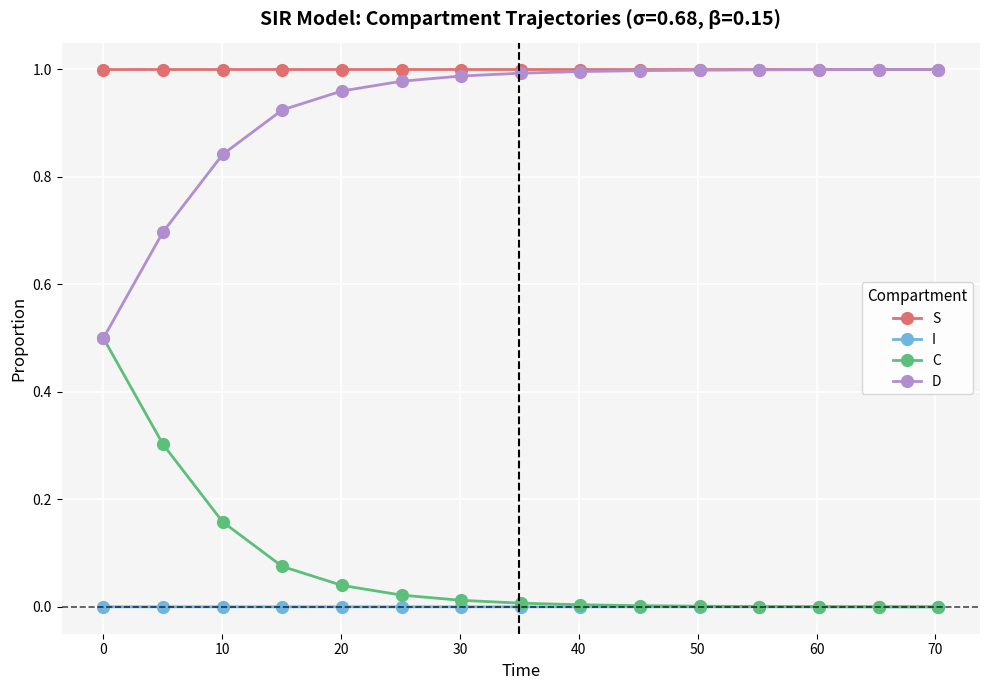

How many categories are shown in the chart?

15